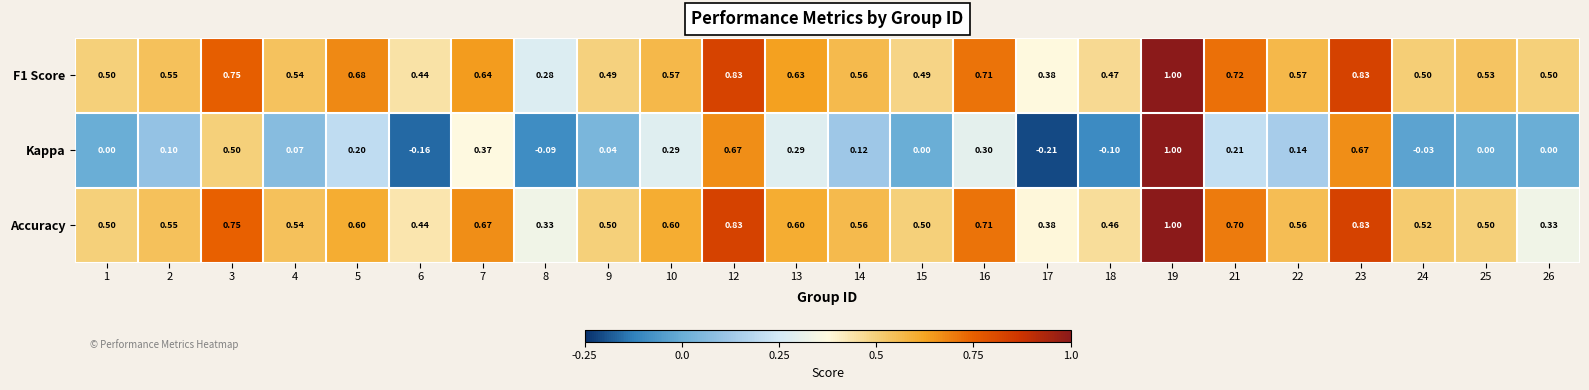

Which category has the lowest value across all series?

17